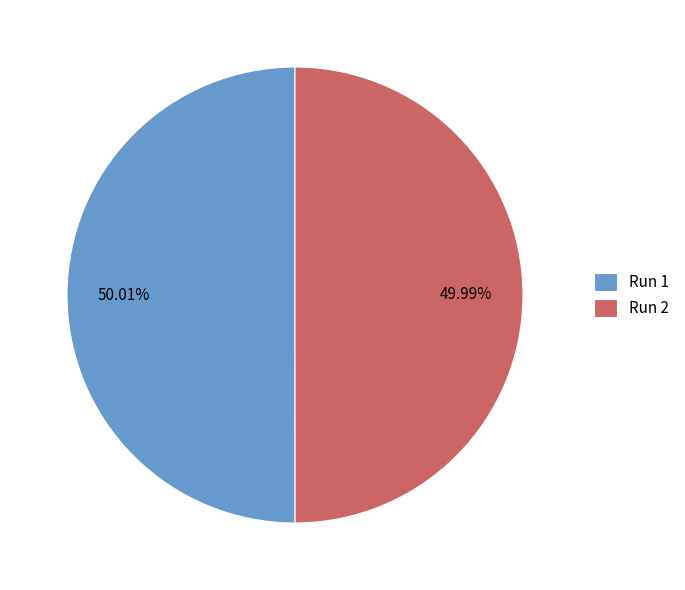

Is there a majority slice in this chart?

Yes